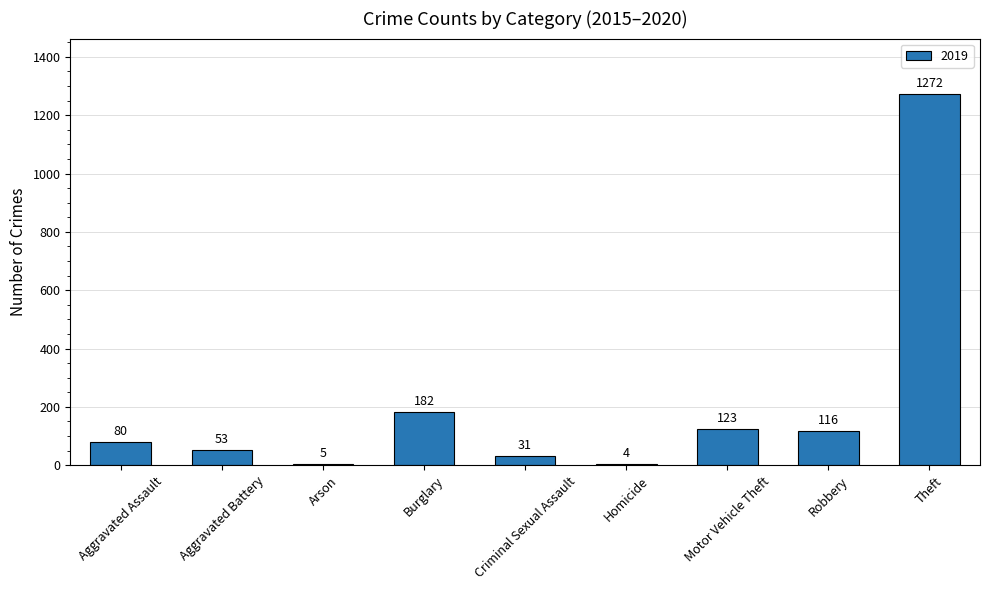

What is the approximate value at Arson?

5